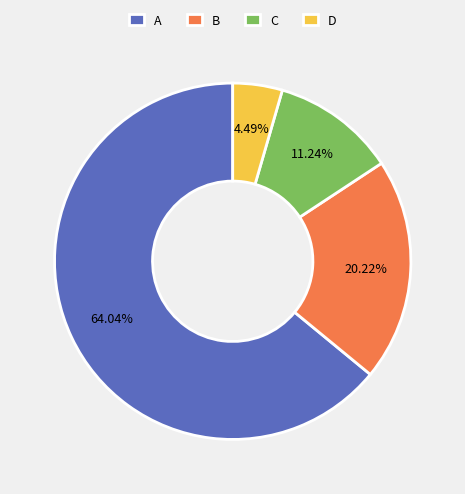

How many segments does this pie chart have?

4